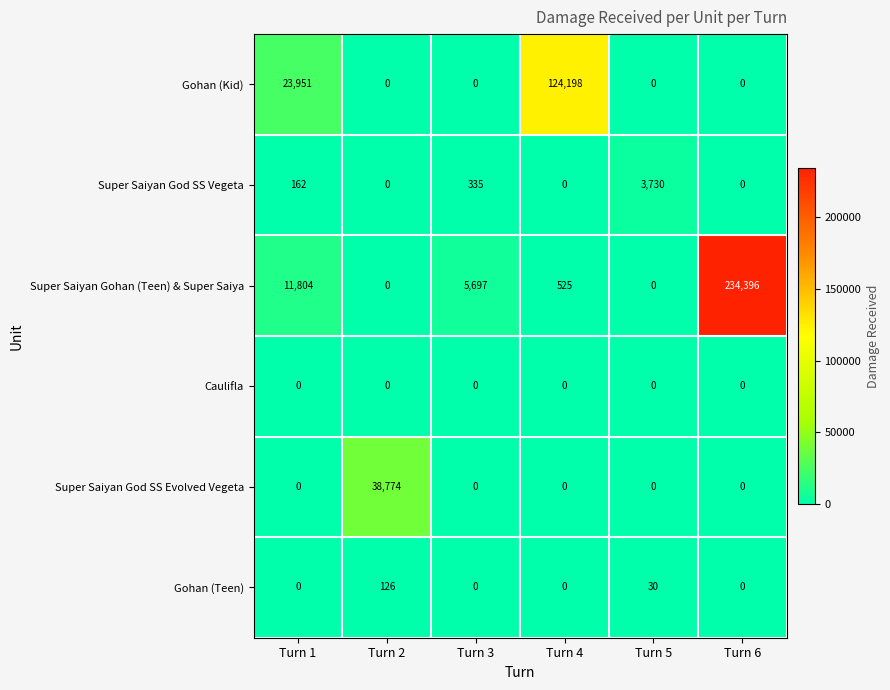

Is it true that Super Saiyan God SS Evolved Vegeta equals 0 at Turn 4?

True